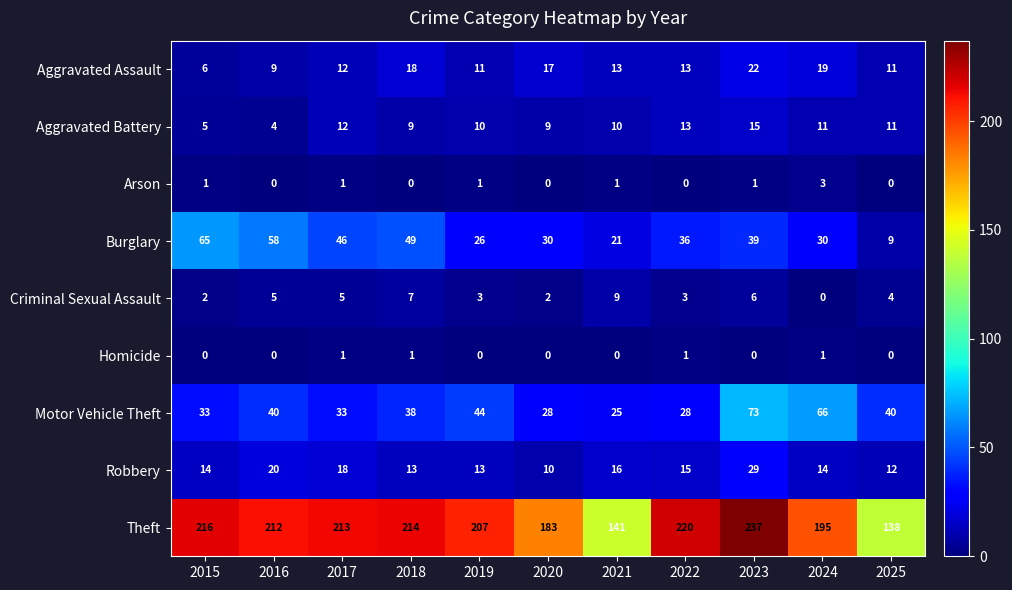

Read the Burglary value at 2020.

30